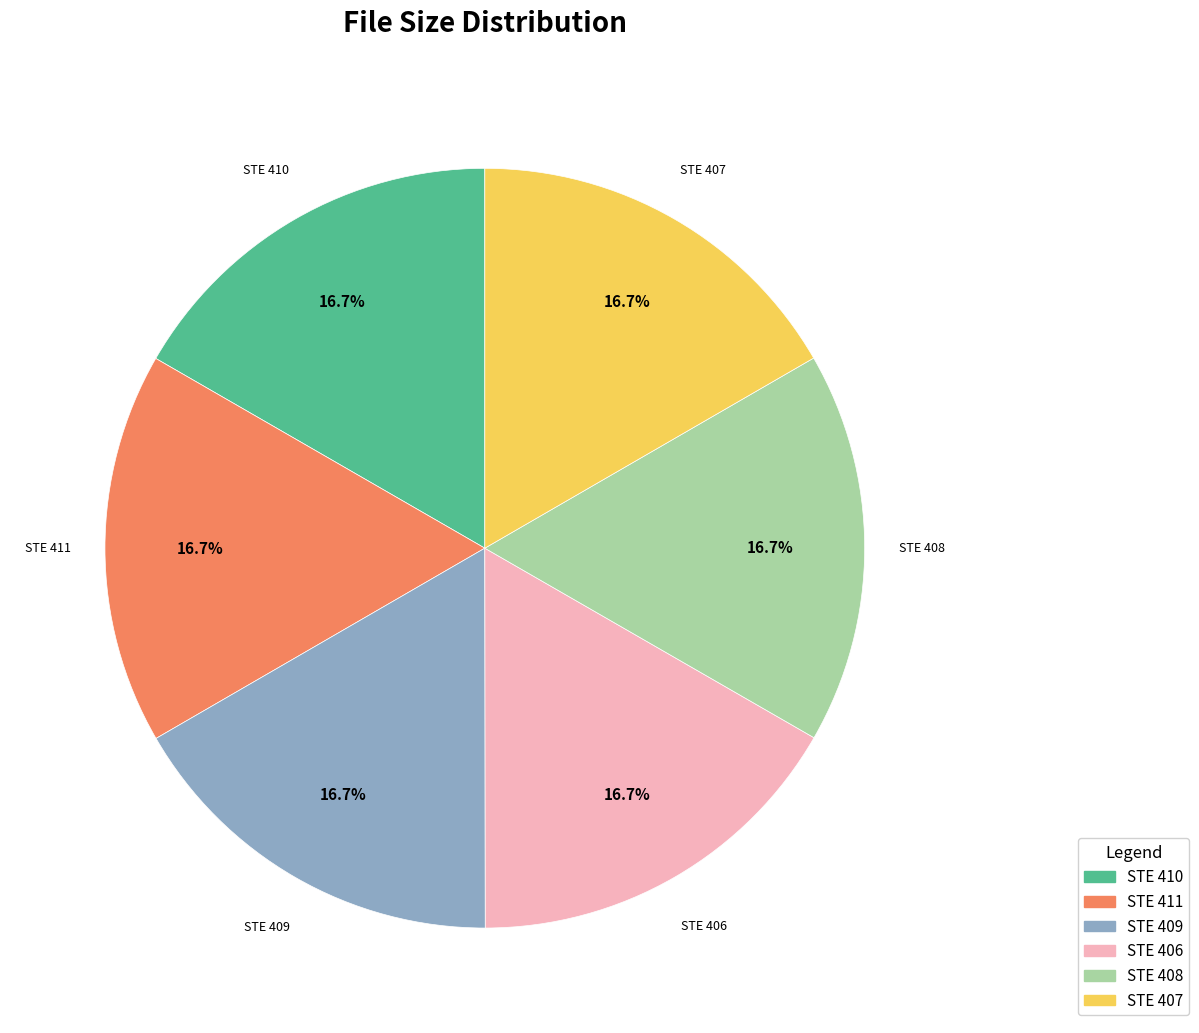

Is there a majority slice in this chart?

No